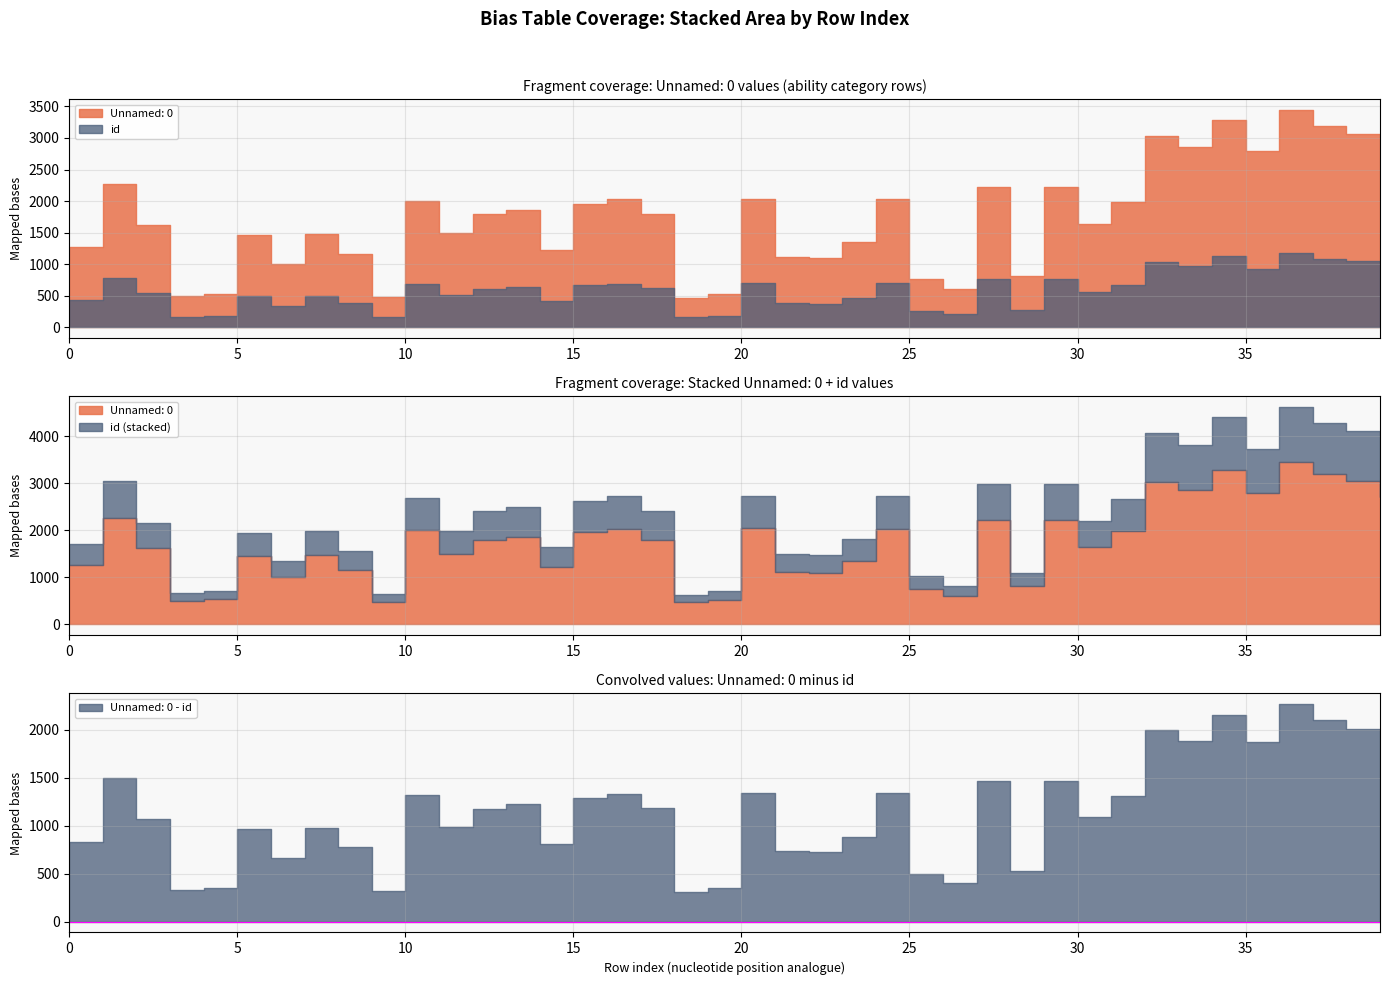

Does the chart display data point markers on the line(s)?

No